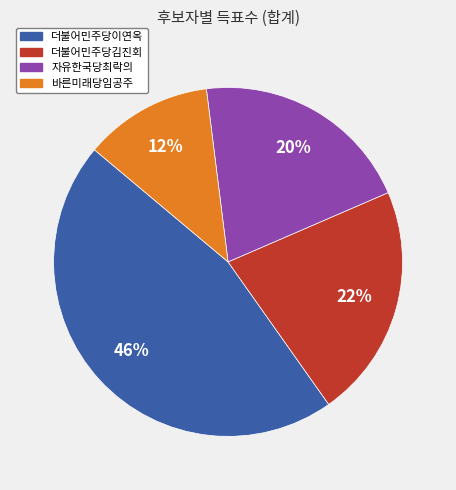

Count the number of slices in the pie.

4